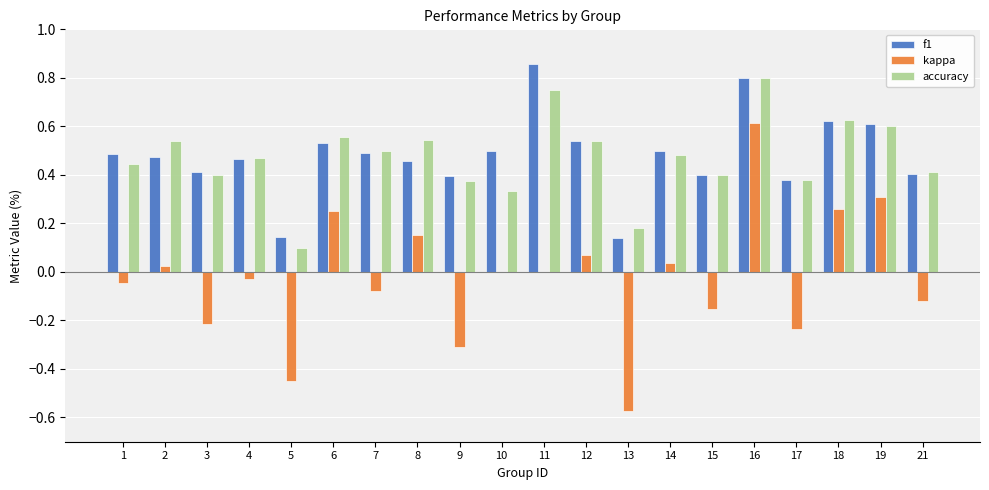

What is the sum of all accuracy values?

9.4